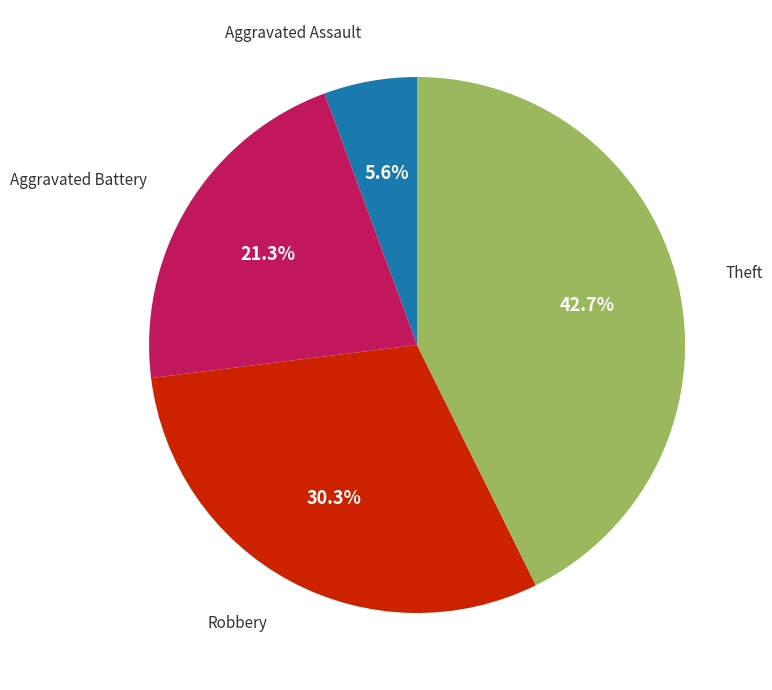

The Aggravated Battery slice represents 21% of the pie. True or false?

True